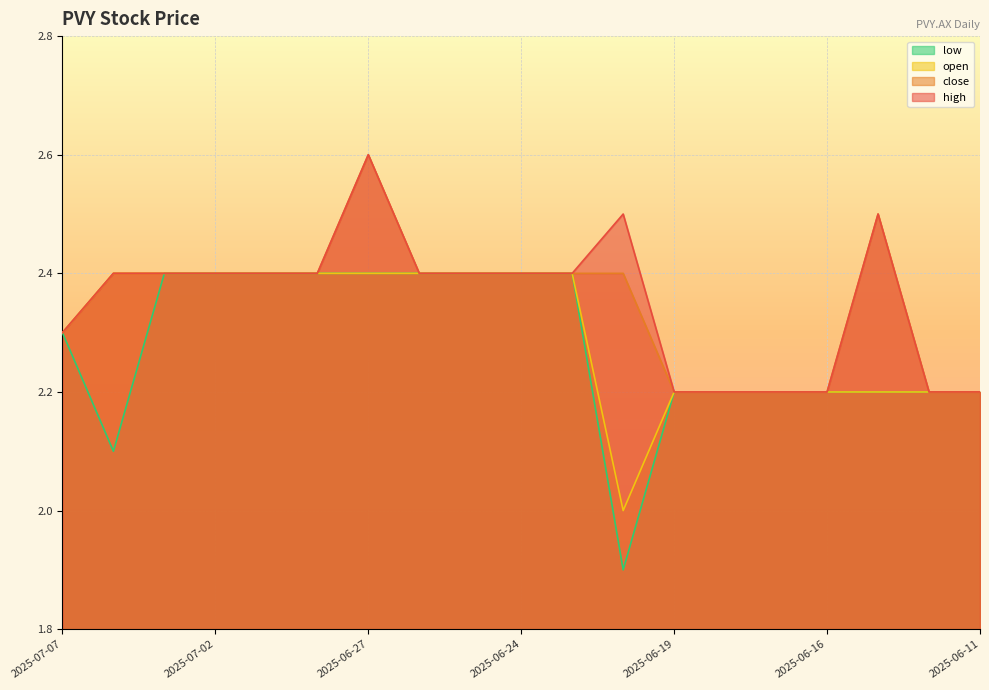

True or false: low has more than 1 points higher than both neighbors.

False